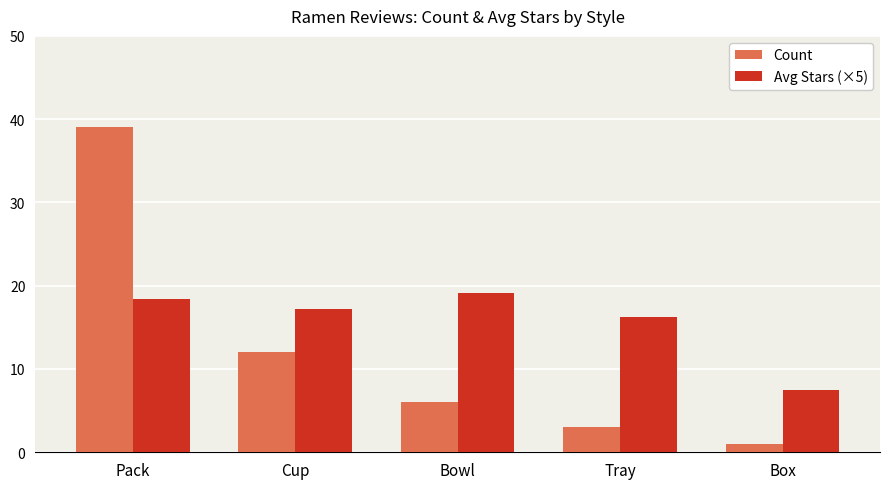

Where does the Avg Stars (×5) series first go above 17?

Pack